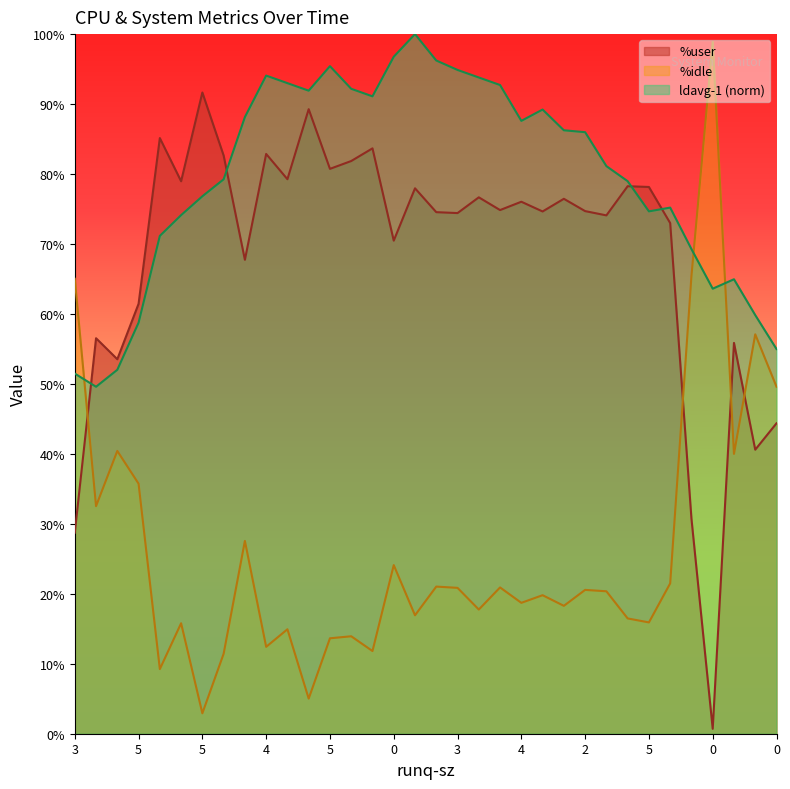

Where is the first local maximum for %idle?

3